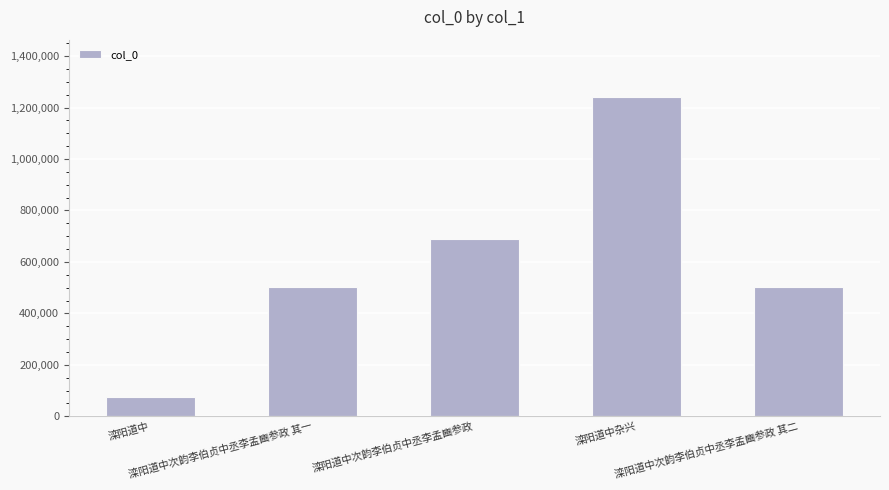

What is the smallest value displayed?

74353